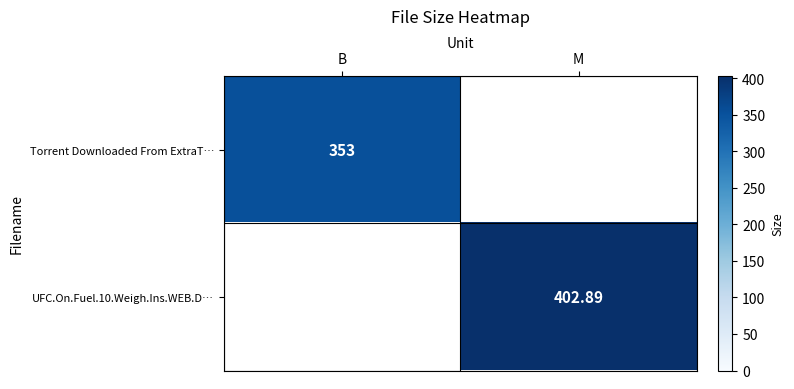

What is the difference between the Torrent Downloaded From ExtraT… values at B and M?

353.0